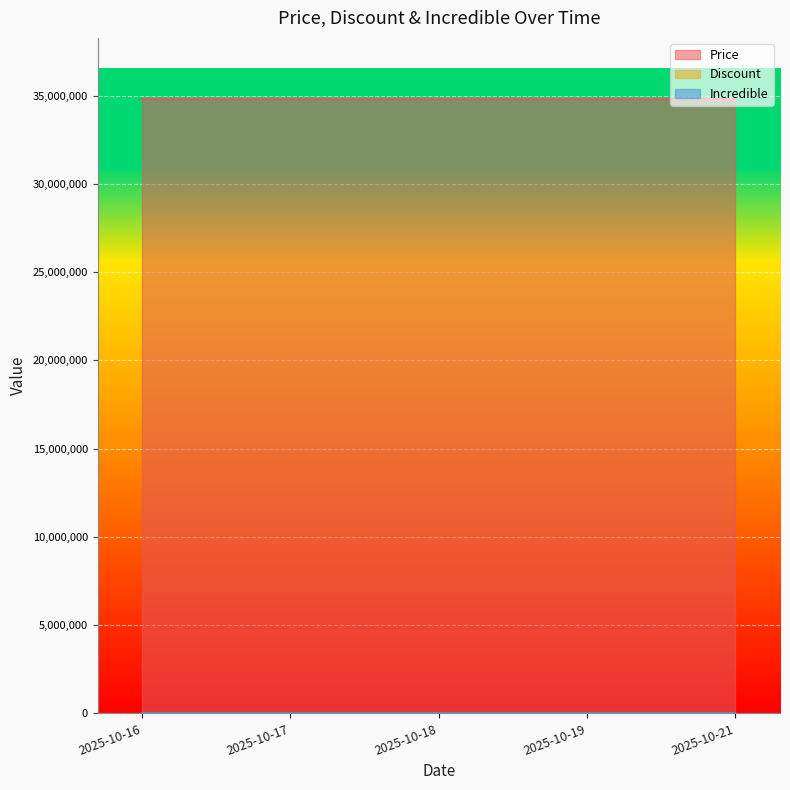

Reading left to right, list all the values displayed in this chart.

Price: 34800000	34800000	34800000	34800000	34800000
Discount: 0	0	0	0	0
Incredible: 0	0	0	0	0